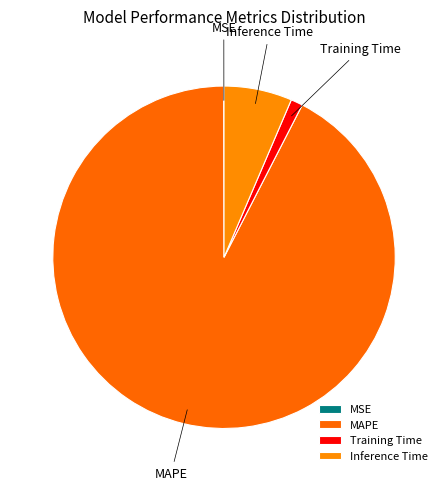

Which slice is the largest?

MAPE